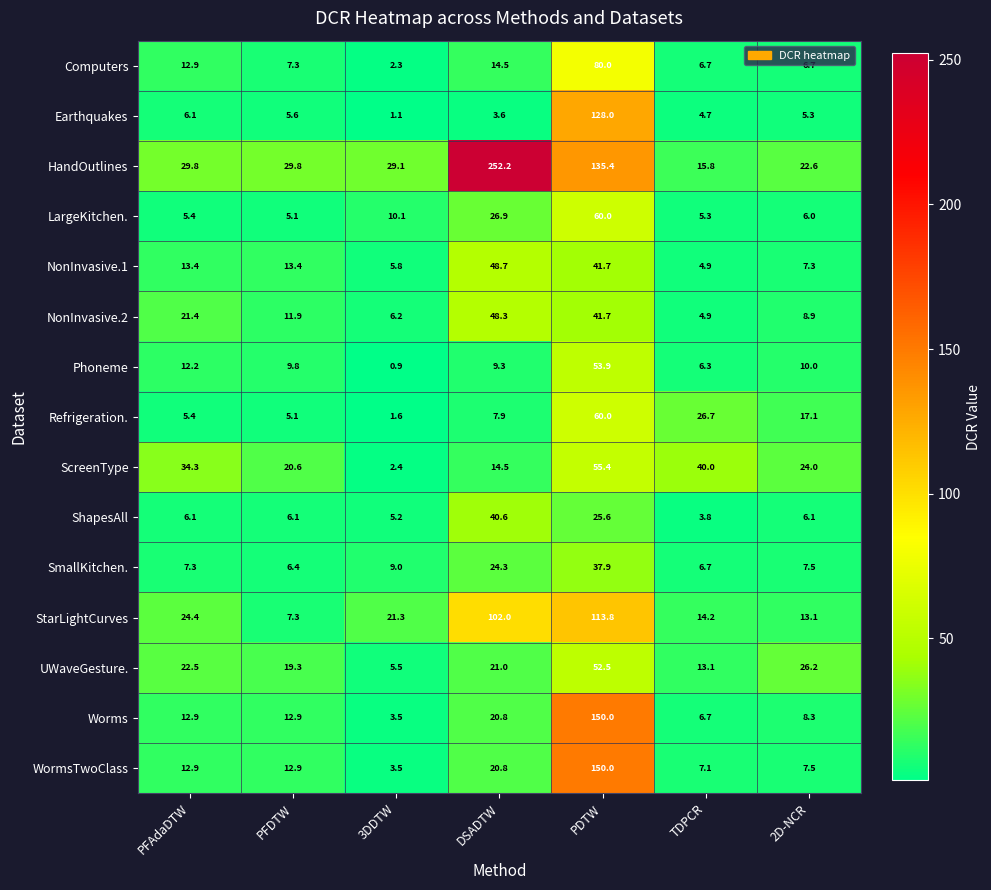

What is the difference between the second highest and second lowest values in the HandOutlines series?

112.8